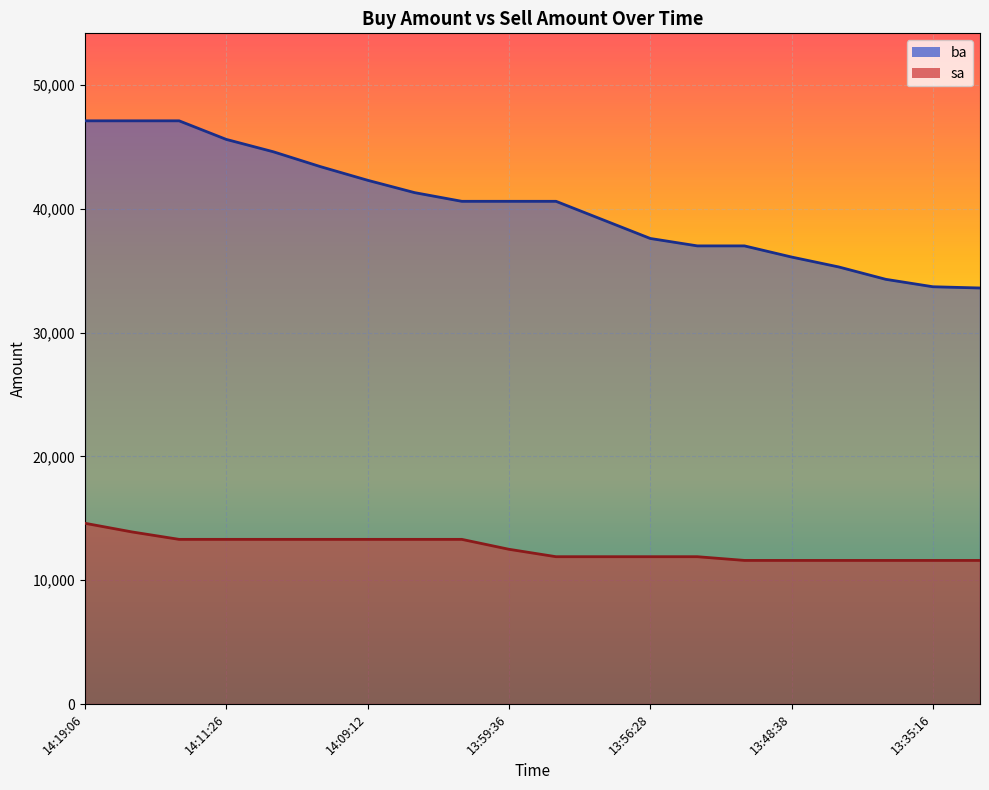

What is the difference between the highest and lowest values at 13:48:41?

25400